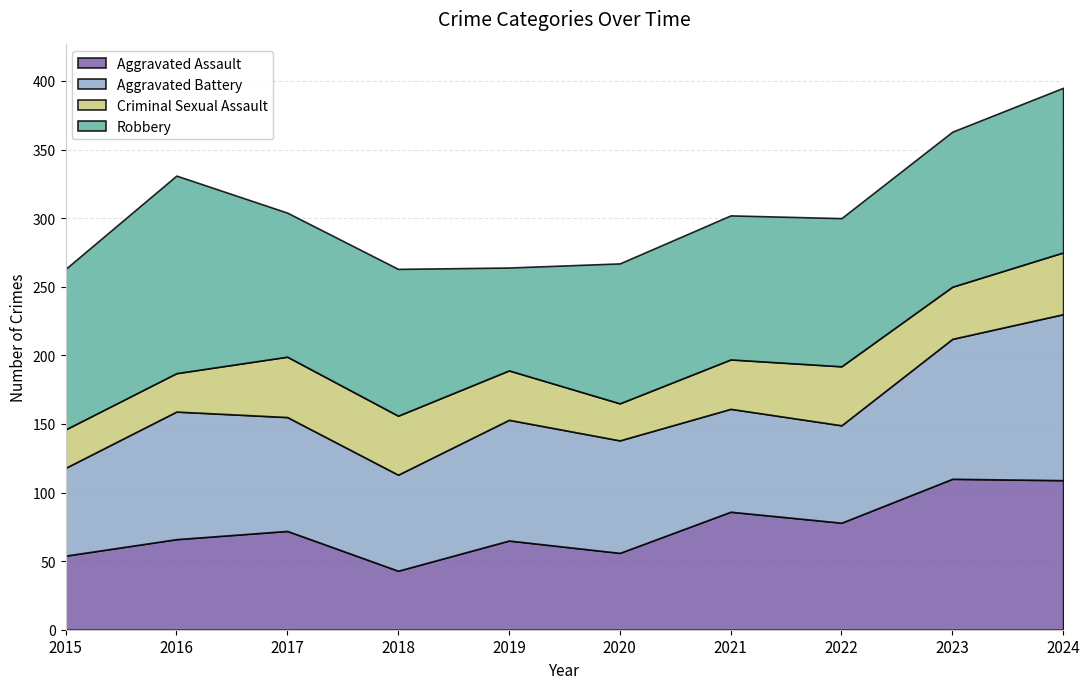

In Aggravated Assault, how many points are higher than both neighbors (excluding endpoints)?

4